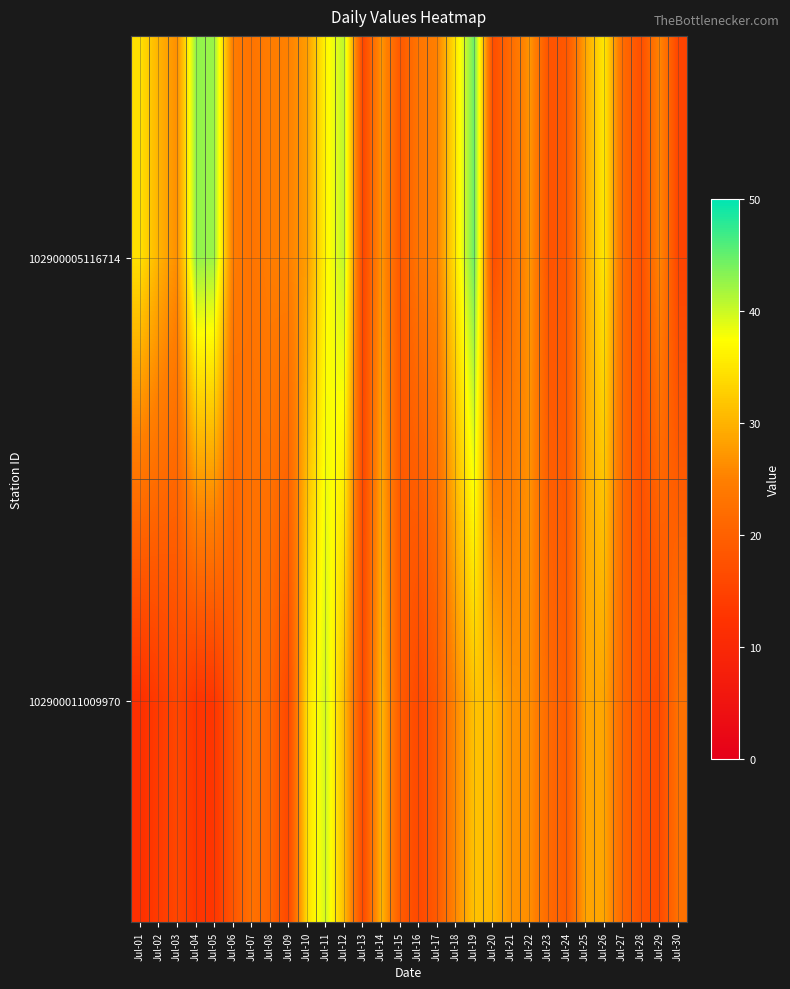

Reading left to right, list all the values displayed in this chart.

102900005116714: Jul-01=34.6	Jul-02=30.1	Jul-03=26.5	Jul-04=42.8	Jul-05=42.4	Jul-06=24.4	Jul-07=23.1	Jul-08=24.6	Jul-09=25.2	Jul-10=27.9	Jul-11=36.7	Jul-12=40.7	Jul-13=15.6	Jul-14=27.2	Jul-15=18.8	Jul-16=23.4	Jul-17=25.1	Jul-18=35.1	Jul-19=44.8	Jul-20=16.8	Jul-21=22.1	Jul-22=27.2	Jul-23=17.9	Jul-24=18.5	Jul-25=28.8	Jul-26=35.4	Jul-27=21.7	Jul-28=17.2	Jul-29=25.7	Jul-30=15.4
102900011009970: Jul-01=12.1	Jul-02=13.8	Jul-03=15.6	Jul-04=12.8	Jul-05=13.1	Jul-06=18.3	Jul-07=22.7	Jul-08=20.8	Jul-09=15.9	Jul-10=34.4	Jul-11=39.8	Jul-12=30.9	Jul-13=16.4	Jul-14=30.4	Jul-15=19.2	Jul-16=16.1	Jul-17=19.0	Jul-18=25.9	Jul-19=31.6	Jul-20=30.6	Jul-21=26.9	Jul-22=26.4	Jul-23=21.5	Jul-24=19.2	Jul-25=28.6	Jul-26=28.8	Jul-27=21.2	Jul-28=17.7	Jul-29=16.5	Jul-30=22.8